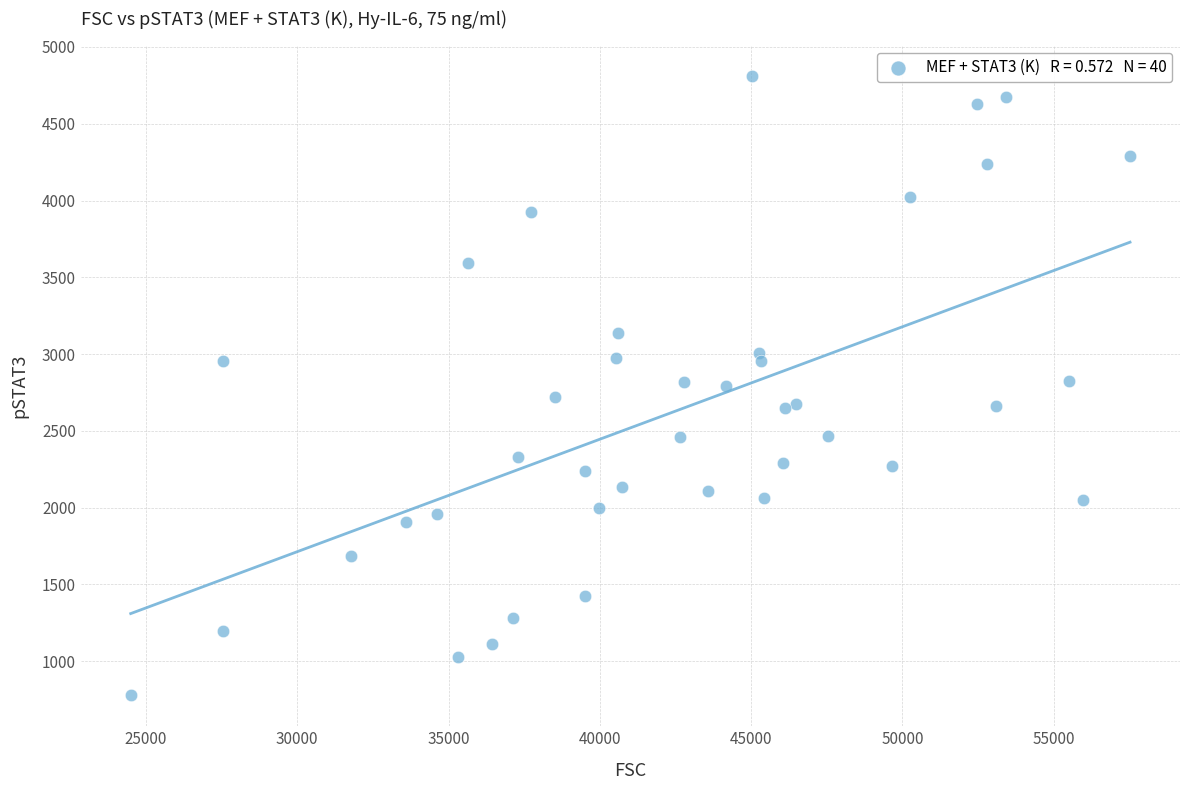

What is the range of X values (max minus min)?

33025.5